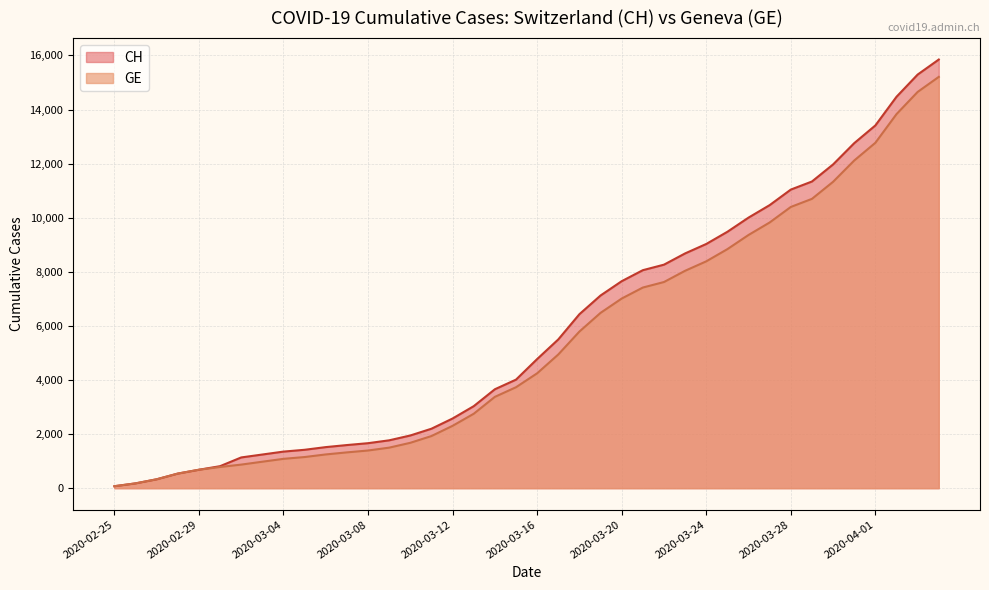

The CH series shows 2199 at 2020-03-11. True or false?

True